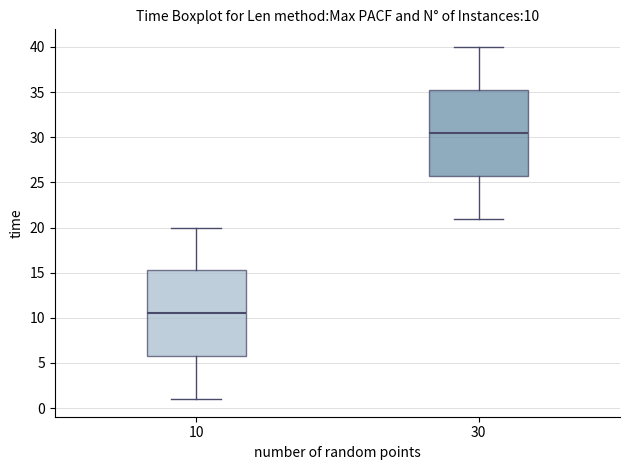

Which box's median line is the highest?

30